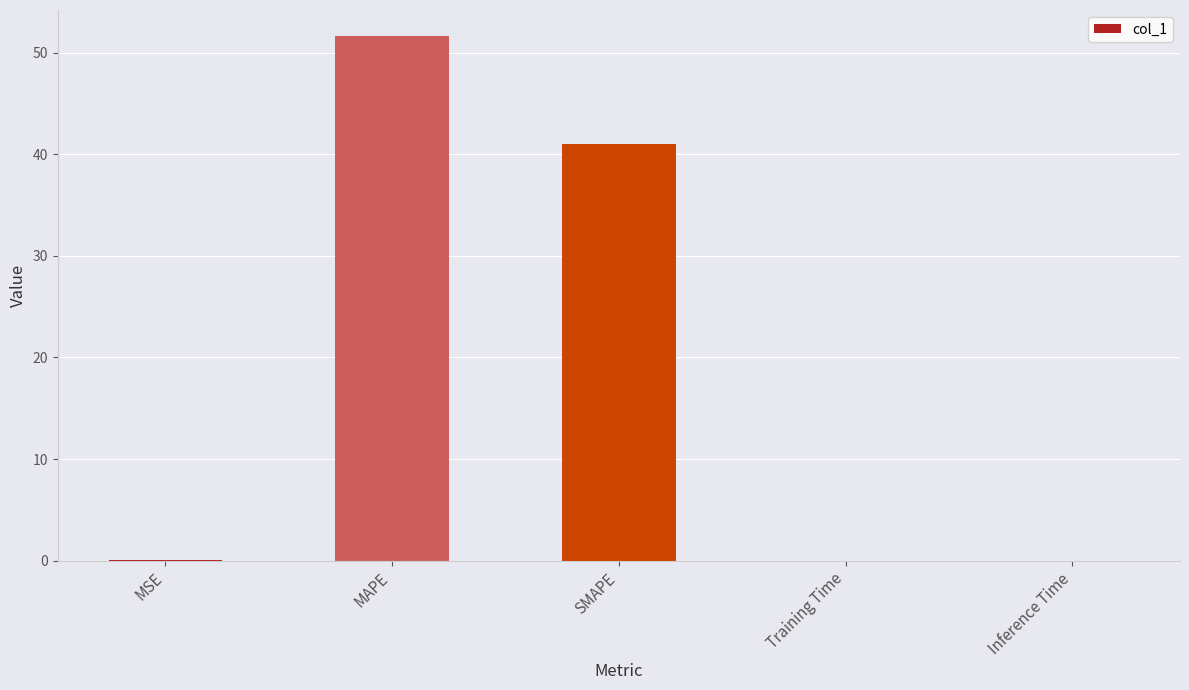

What is the maximum value shown in the chart?

51.6